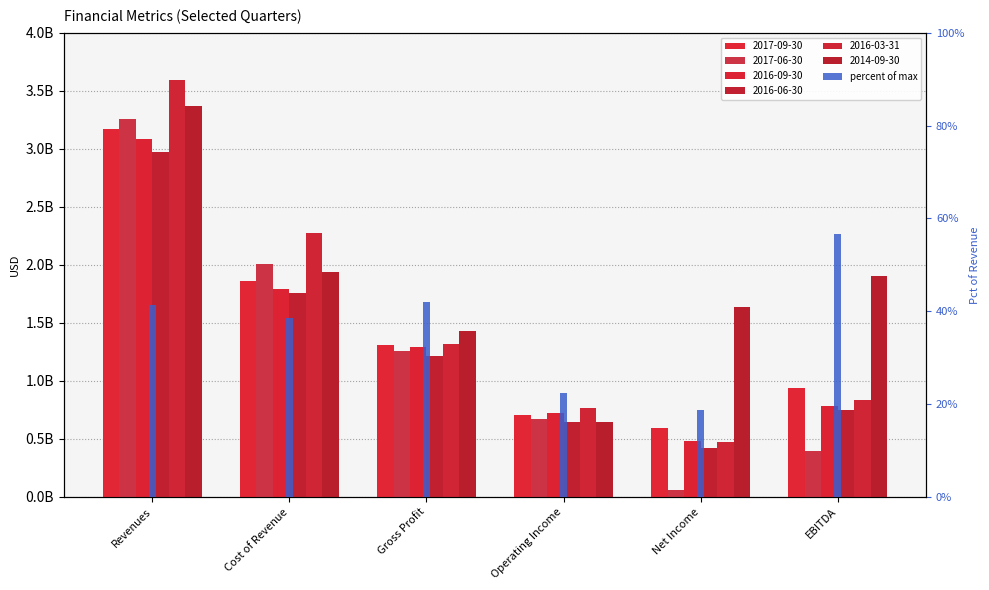

How many categories are shown in the chart?

6